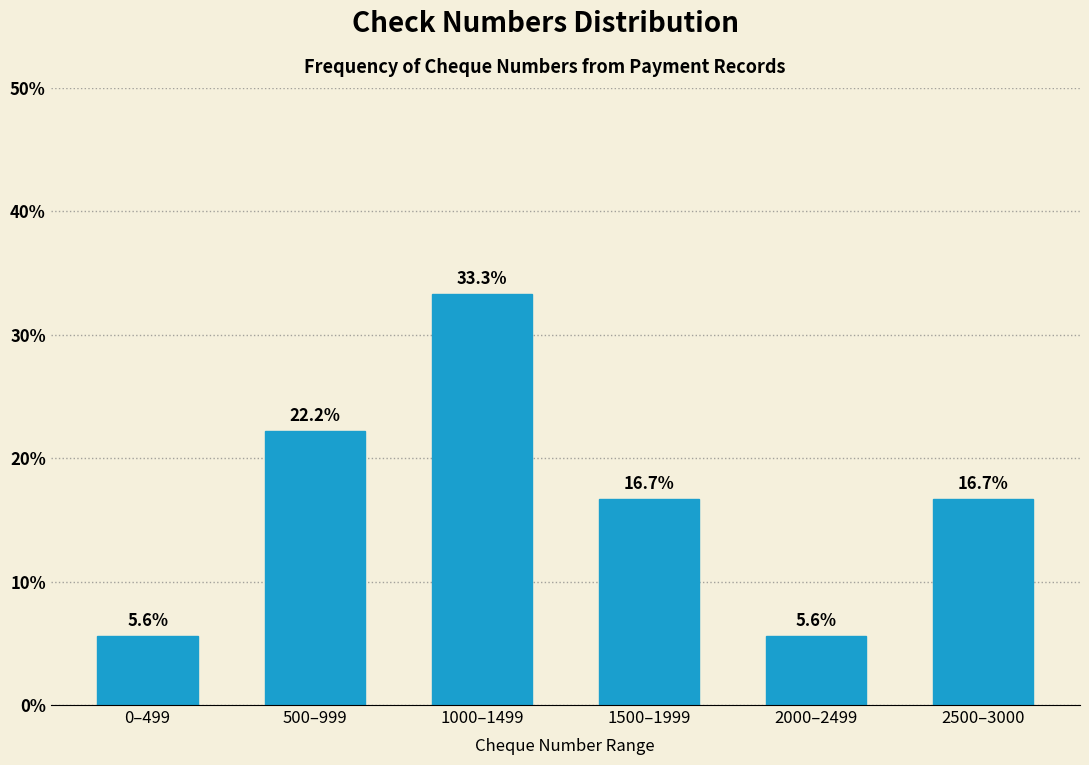

Reading left to right, transcribe all the data shown in this chart.

0–499=5.6	500–999=22.2	1000–1499=33.3	1500–1999=16.7	2000–2499=5.6	2500–3000=16.7